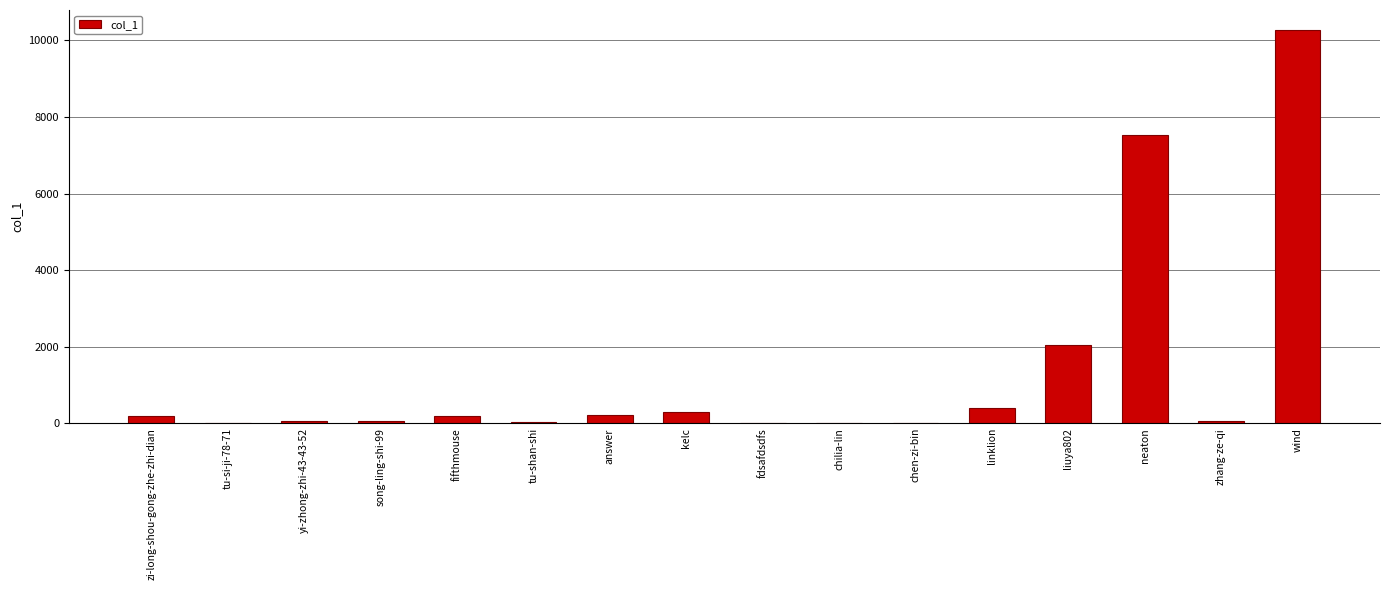

What is the maximum value shown in the chart?

10282